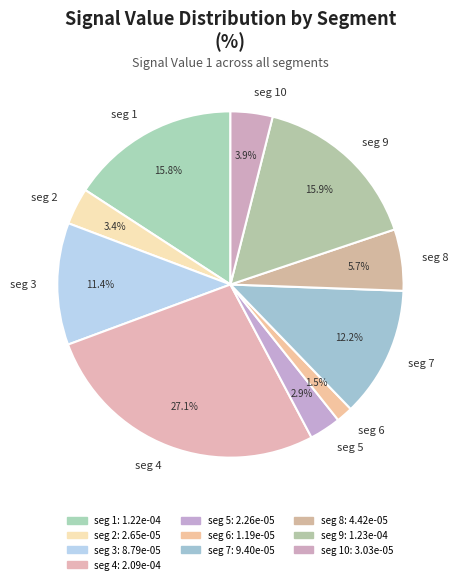

What portion of the pie excludes seg 10?

96.1%